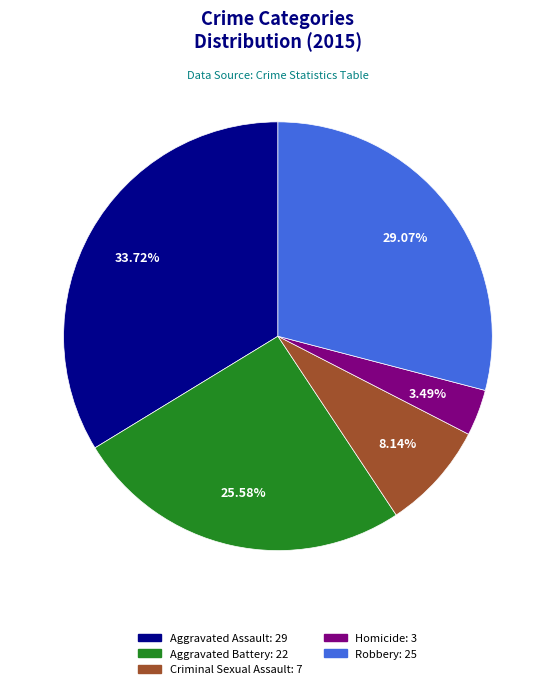

Which has a higher value, Aggravated Assault or Criminal Sexual Assault?

Aggravated Assault